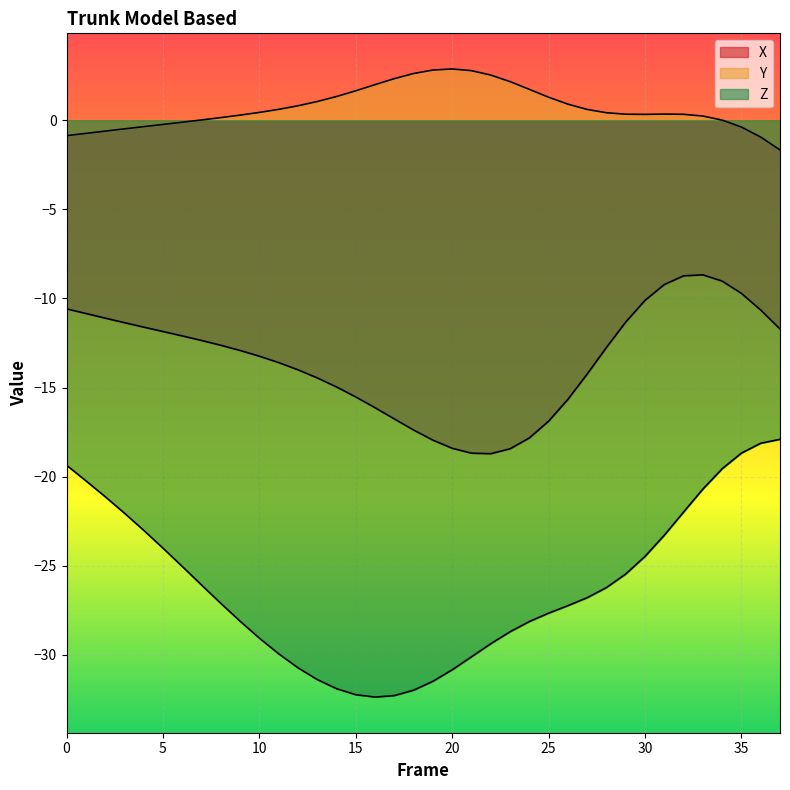

Is it true that Y equals 1.3 at 25?

True